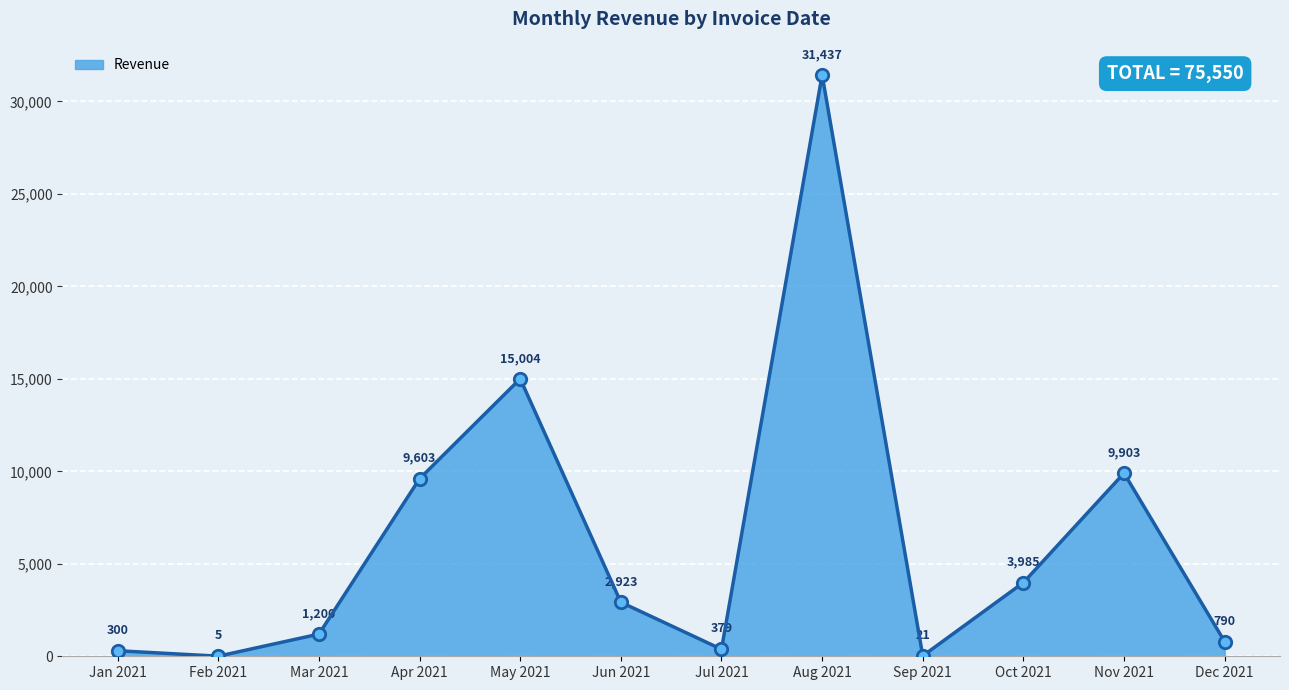

What is the change in value from Jul 2021 to Oct 2021?

+3606.0